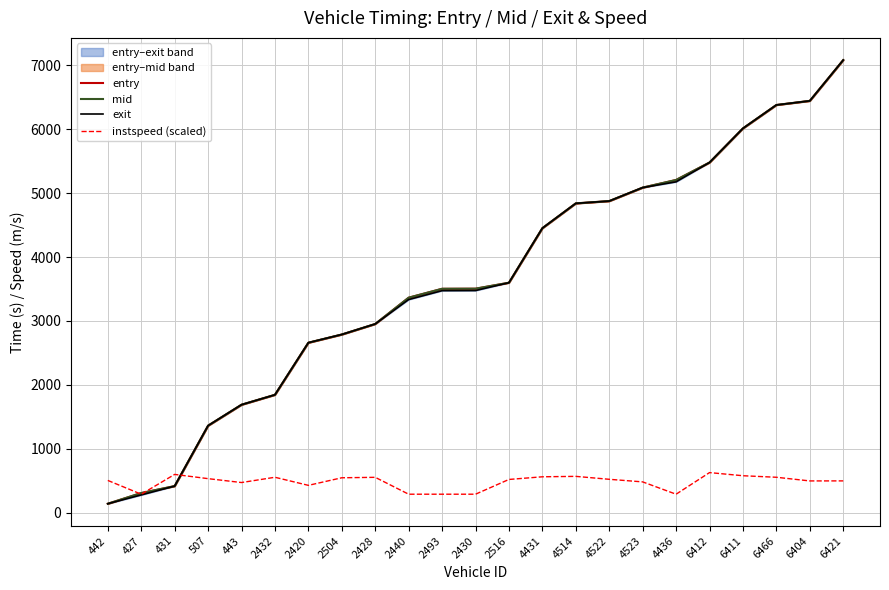

After their last crossing, which series has the higher values: exit or mid?

exit